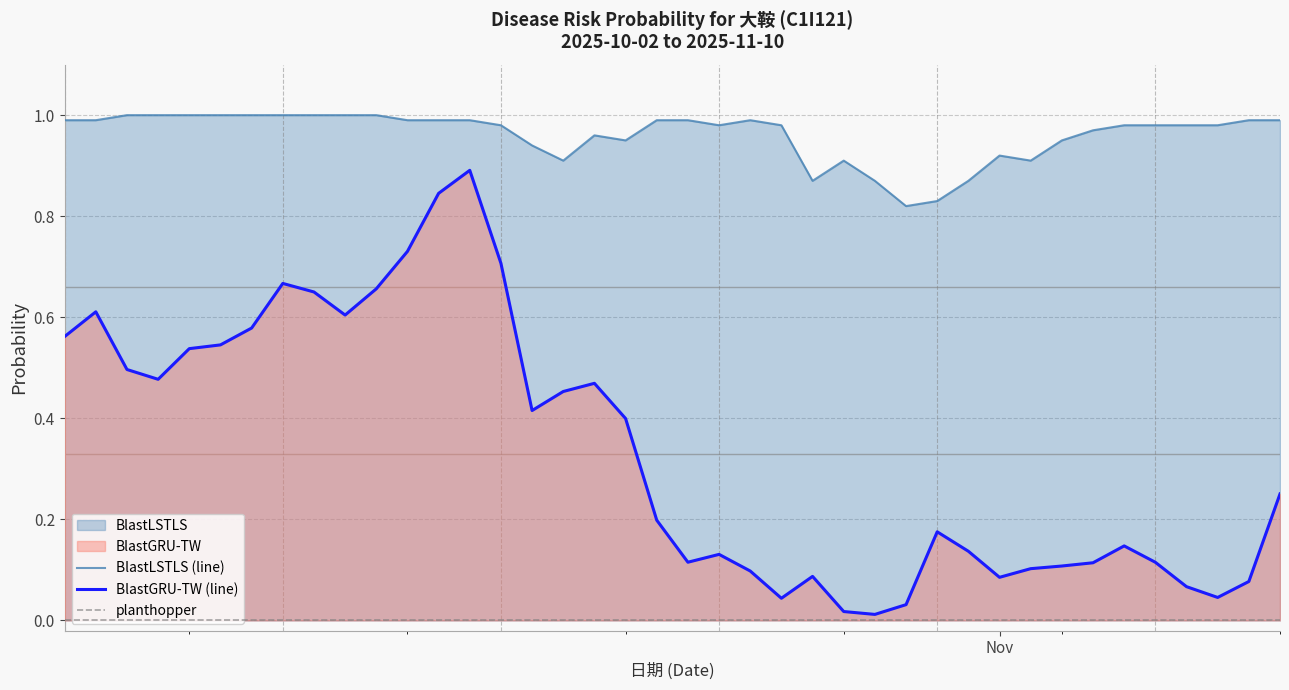

At how many categories does at least one series exceed 0?

40